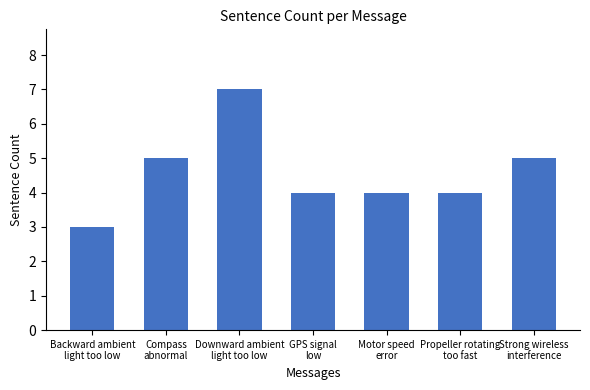

What position from the right is GPS signal
low?

4